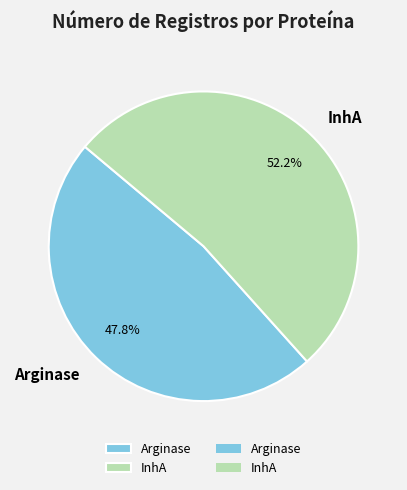

Which has a higher value, InhA or Arginase?

InhA